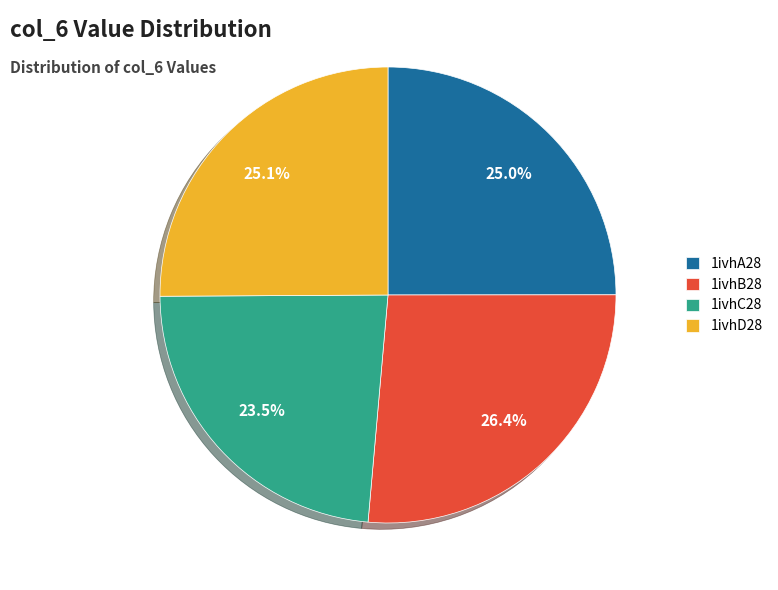

To the nearest percent, what percentage of the pie is 1ivhA28?

25%